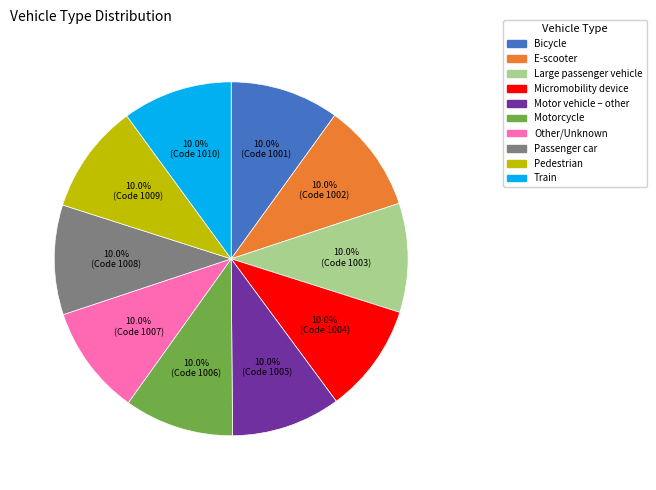

Count the number of slices in the pie.

10